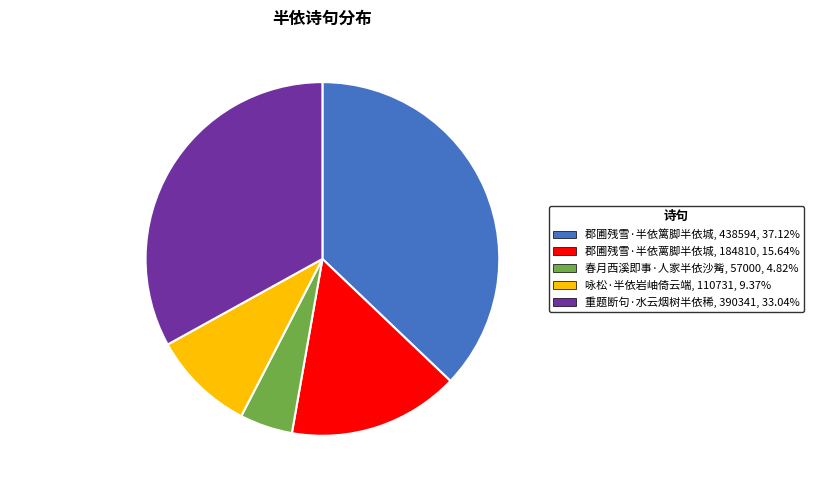

Combined, do 重题断句·水云烟树半依稀 and 咏松·半依岩岫倚云端 account for over 50%?

No